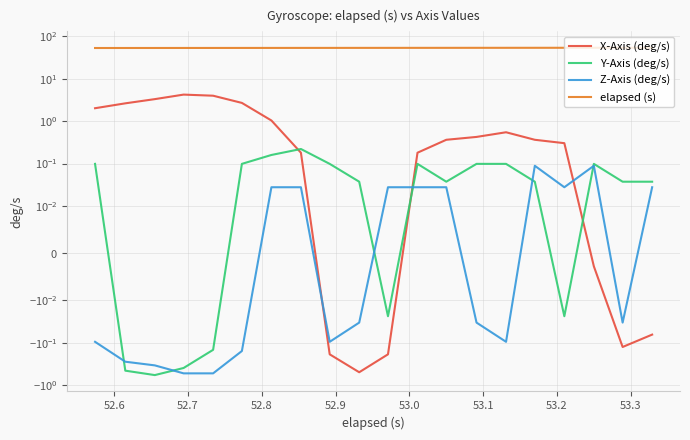

What are all the series names shown in the legend?

X-Axis (deg/s), Y-Axis (deg/s), Z-Axis (deg/s), elapsed (s)